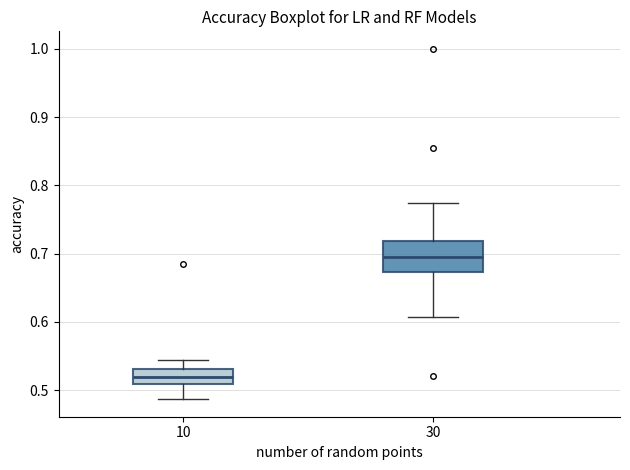

Reading left to right, transcribe this box plot: for each box, give where its median line is, the range the box spans, and where its two whiskers end, as read against the y-axis. The values are not printed on the chart, so give them approximately, as read against the axis.

10: median 0.52, box 0.51 to 0.53, whiskers 0.49 to 0.54
30: median 0.69, box 0.67 to 0.72, whiskers 0.61 to 0.77